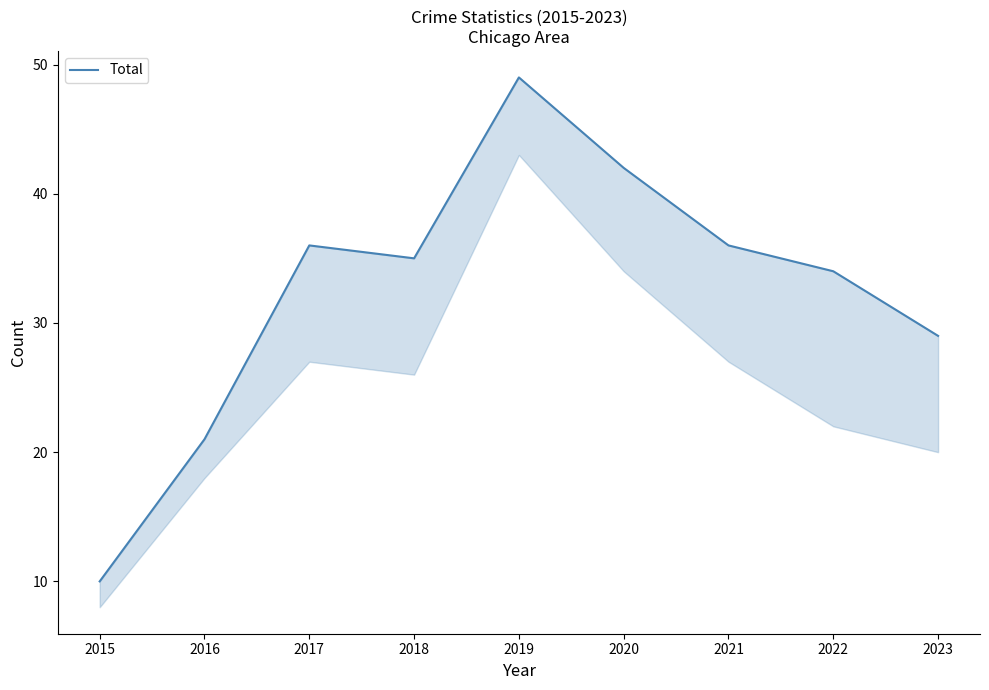

At which label does the data first exceed 35?

2017